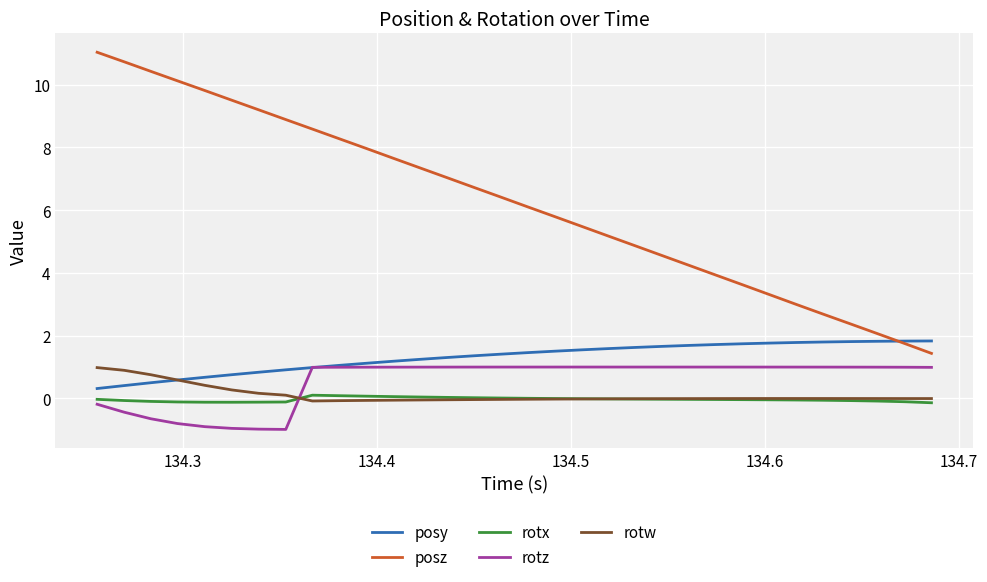

Which series has the widest spread of values?

posz